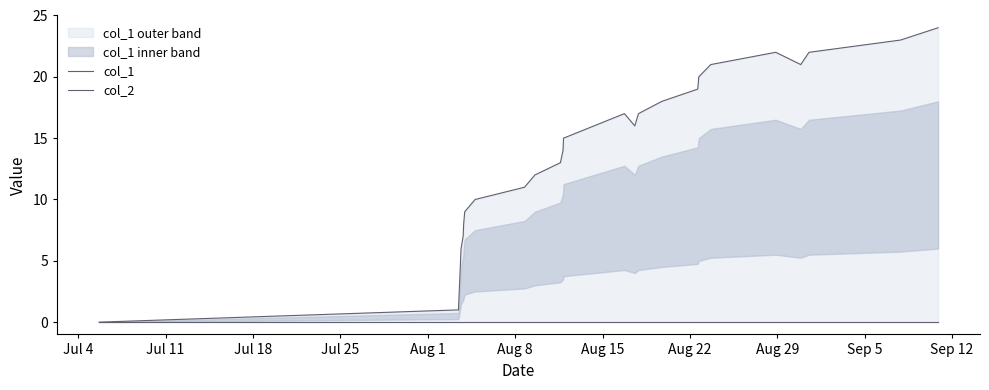

List the series in order of their overall mean, lowest first.

col_2, col_1